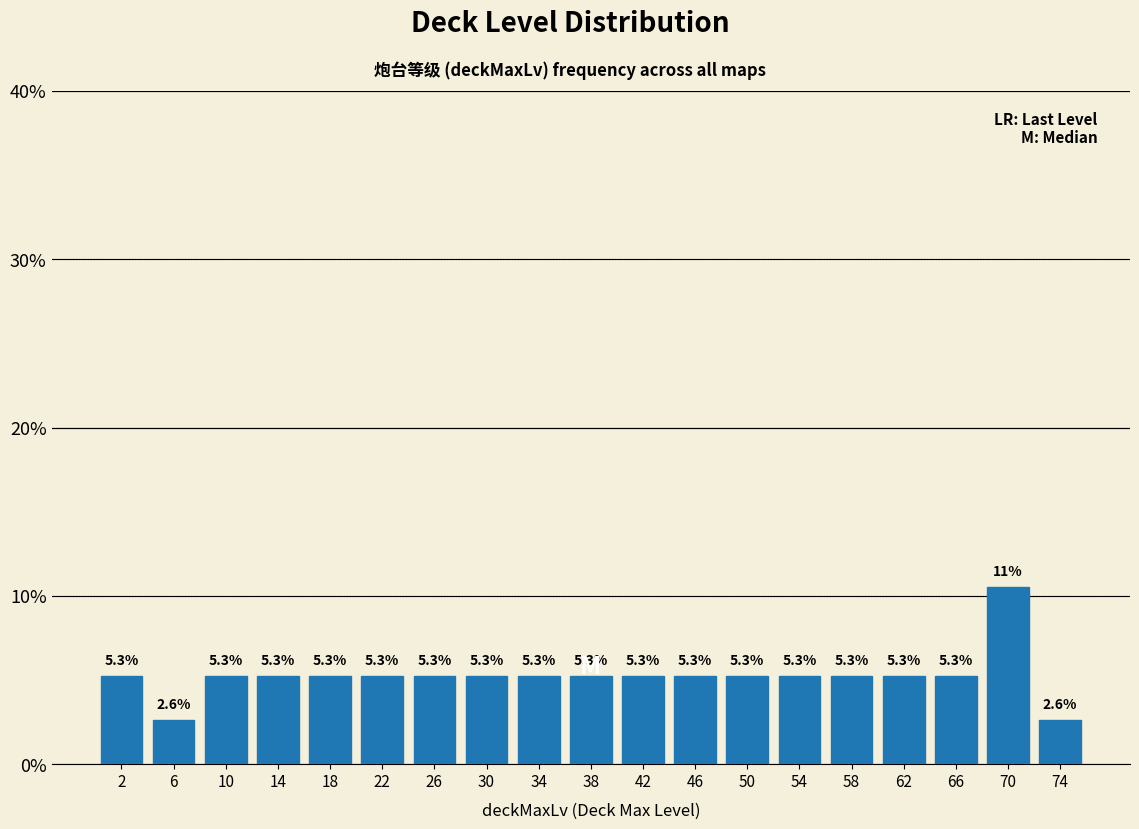

Reading left to right, transcribe all the data shown in this chart.

5.3	2.6	5.3	5.3	5.3	5.3	5.3	5.3	5.3	5.3	5.3	5.3	5.3	5.3	5.3	5.3	5.3	10.5	2.6